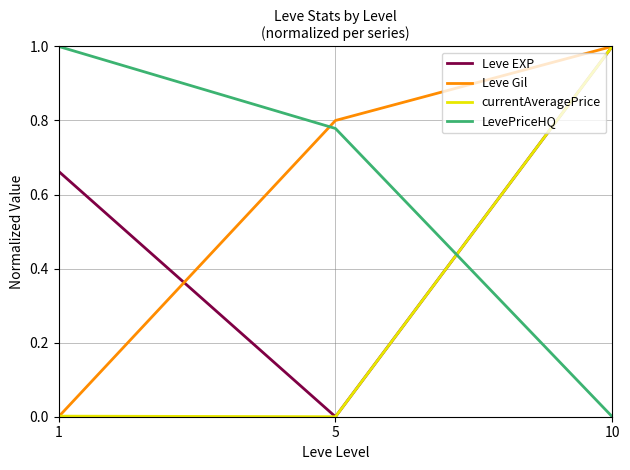

Which category has the lowest value in the Leve Gil series?

1